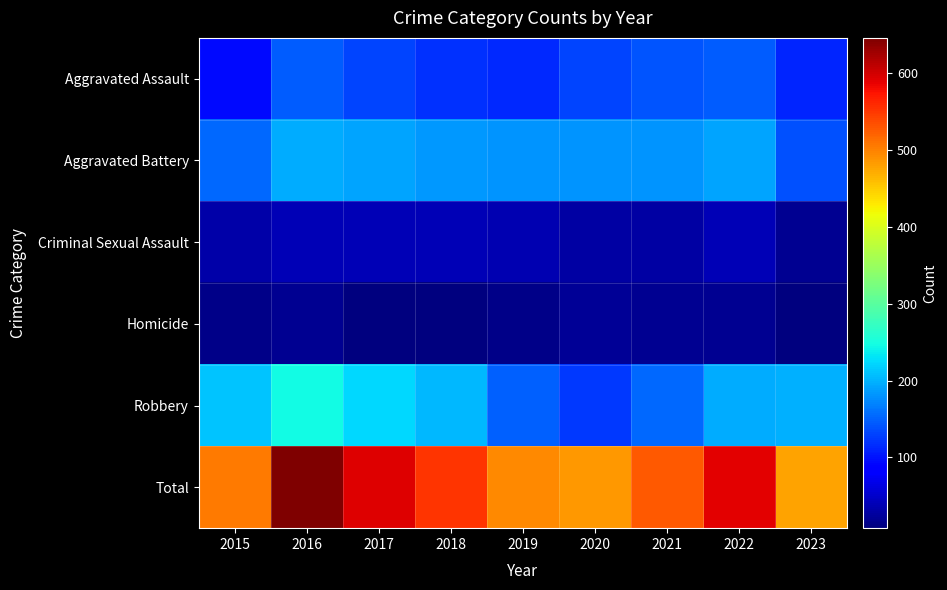

Which series has the largest range (max minus min)?

Total